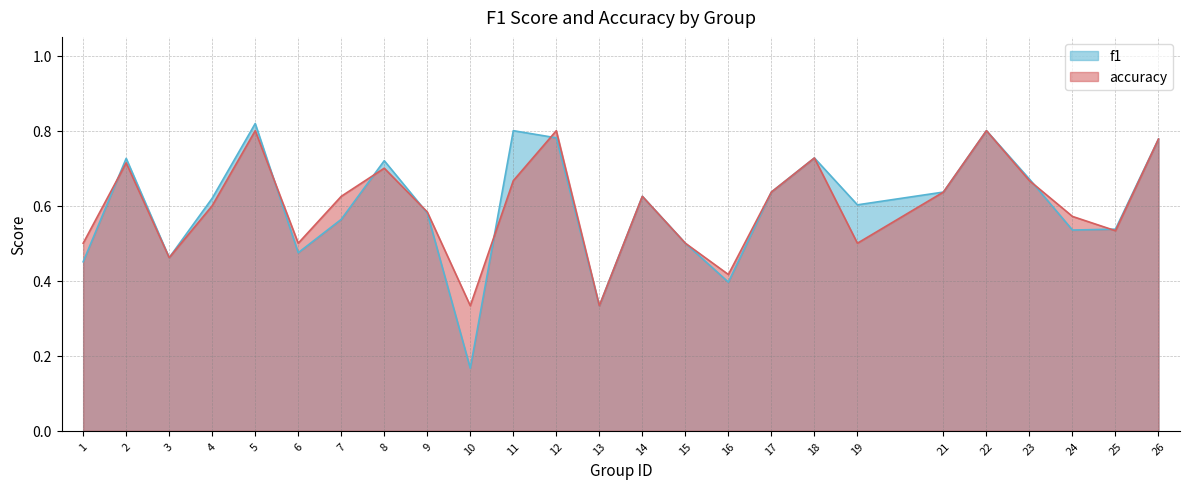

Reading left to right, list all the values displayed in this chart.

f1: 1=0.5	2=0.7	3=0.5	4=0.6	5=0.8	6=0.5	7=0.6	8=0.7	9=0.6	10=0.2	11=0.8	12=0.8	13=0.3	14=0.6	15=0.5	16=0.4	17=0.6	18=0.7	19=0.6	21=0.6	22=0.8	23=0.7	24=0.5	25=0.5	26=0.8
accuracy: 1=0.5	2=0.7	3=0.5	4=0.6	5=0.8	6=0.5	7=0.6	8=0.7	9=0.6	10=0.3	11=0.7	12=0.8	13=0.3	14=0.6	15=0.5	16=0.4	17=0.6	18=0.7	19=0.5	21=0.6	22=0.8	23=0.7	24=0.6	25=0.5	26=0.8